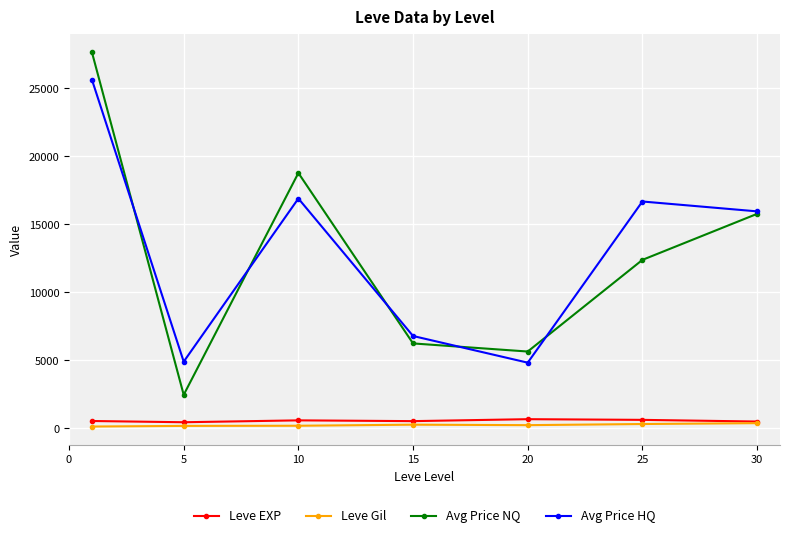

At how many categories does at least one series exceed 1352?

7